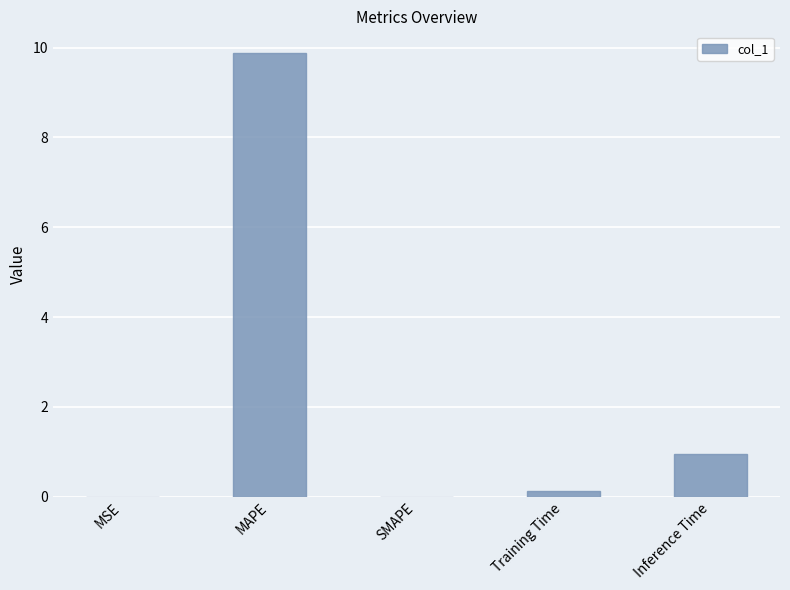

What is the average value?

2.2